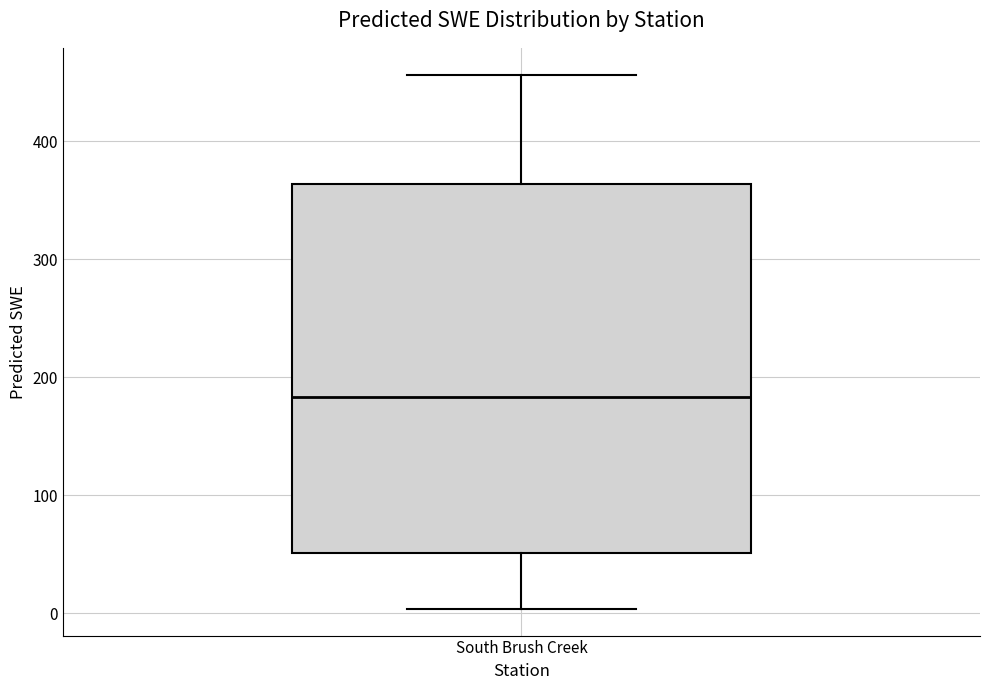

Read this box plot against the y-axis: the position of the median line, the range covered by the box, and the ends of both whiskers. The values are not printed on the chart, so give them approximately, as read against the axis.

median 180, box 50 to 360, whiskers 0 to 460